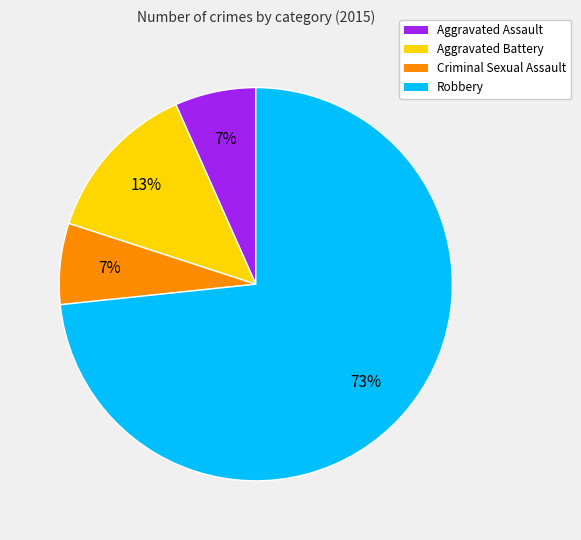

To the nearest percent, what portion does Criminal Sexual Assault represent?

7%